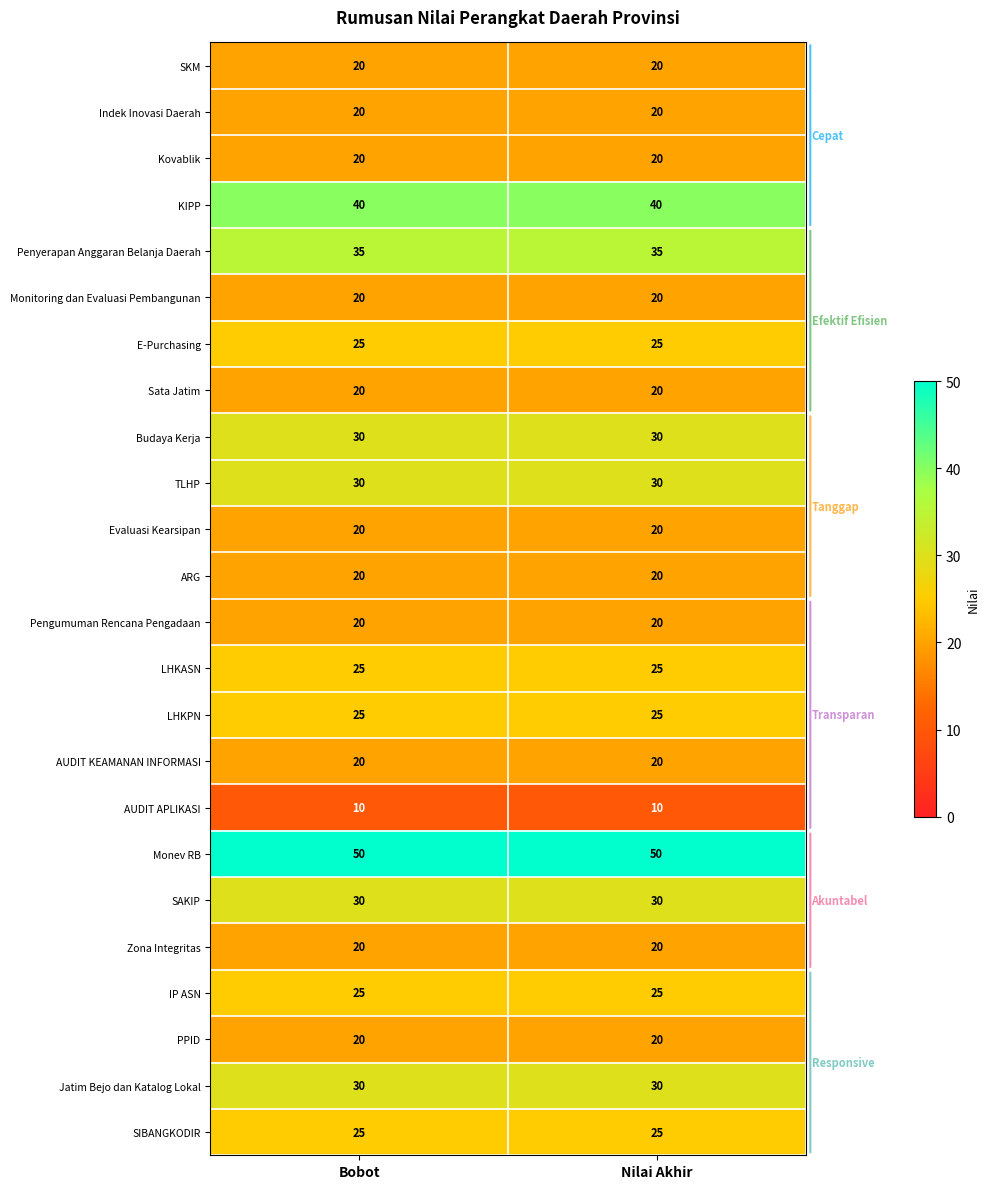

Is it true that Budaya Kerja equals 19 at Nilai Akhir?

False